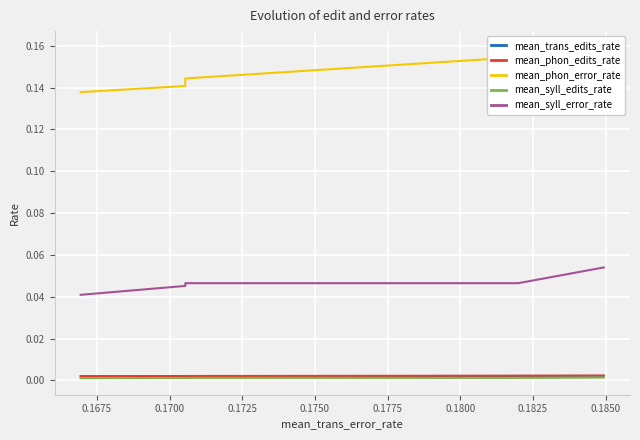

True or false: mean_syll_edits_rate has a value of 0.0 at 0.1750.

False